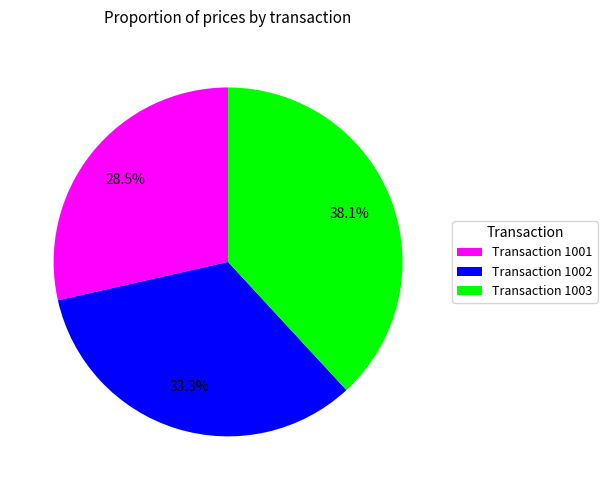

Rank the categories by value from lowest to highest.

Transaction 1001, Transaction 1002, Transaction 1003